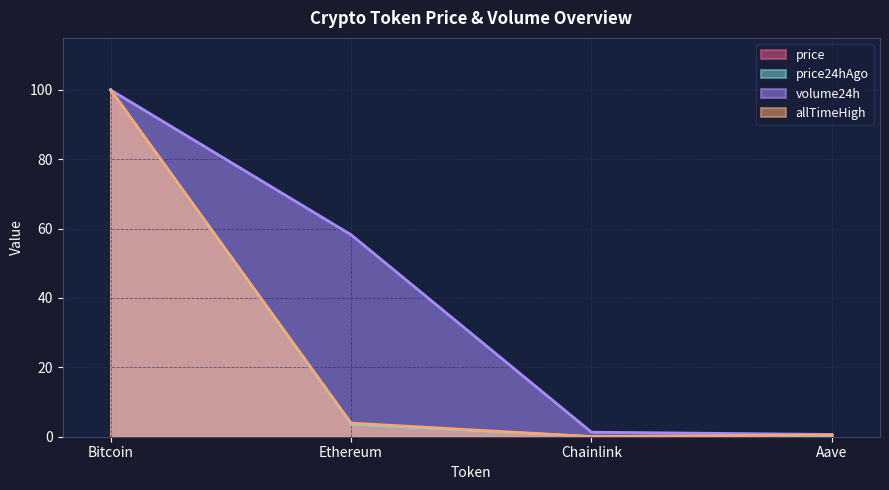

At which category is the sum across all series the highest?

Bitcoin